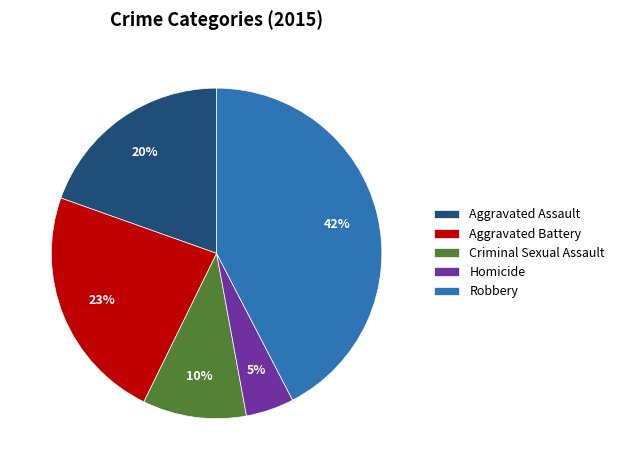

To the nearest percent, what is the average slice percentage?

20%